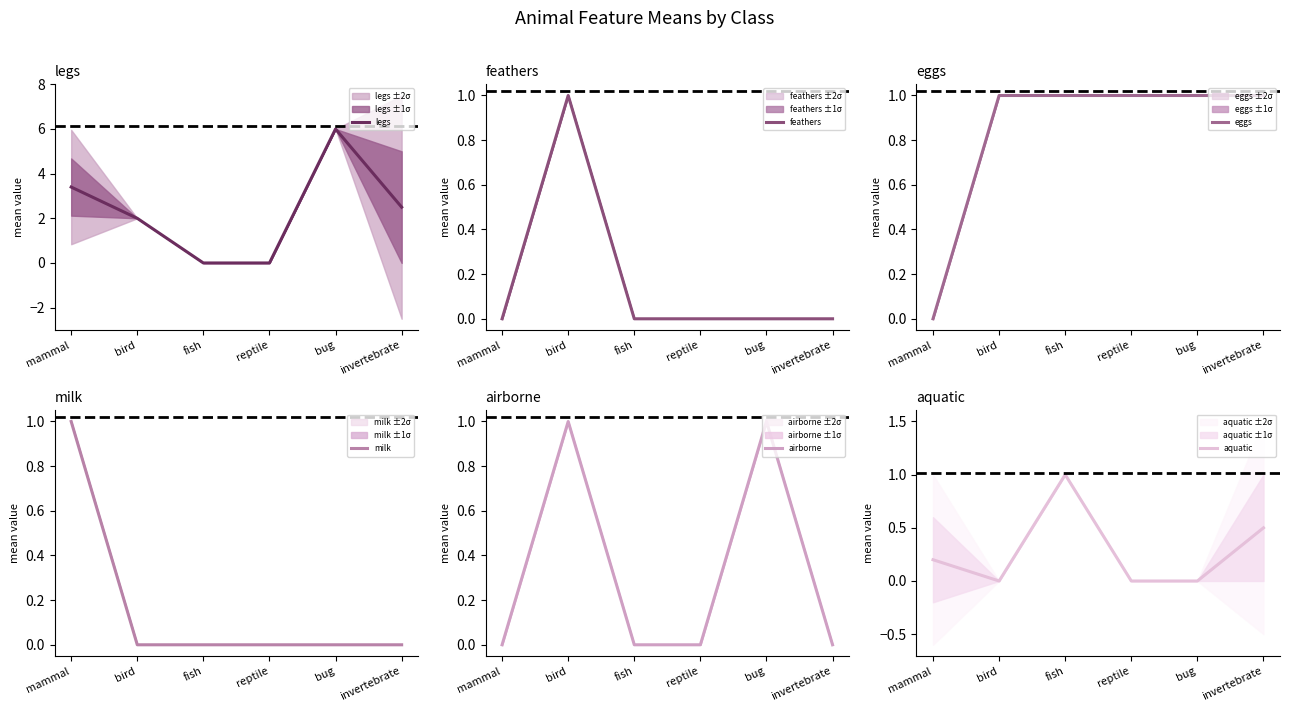

How many positive values does the feathers series have?

1